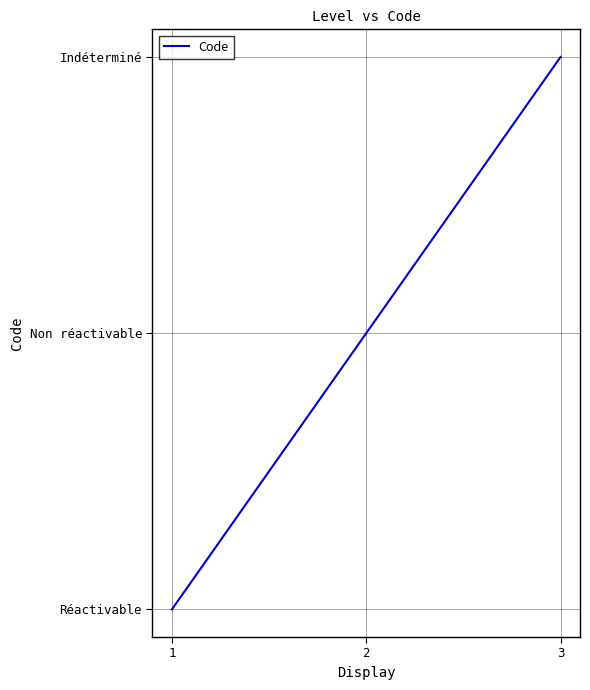

Rank the categories by value from lowest to highest.

1, 2, 3